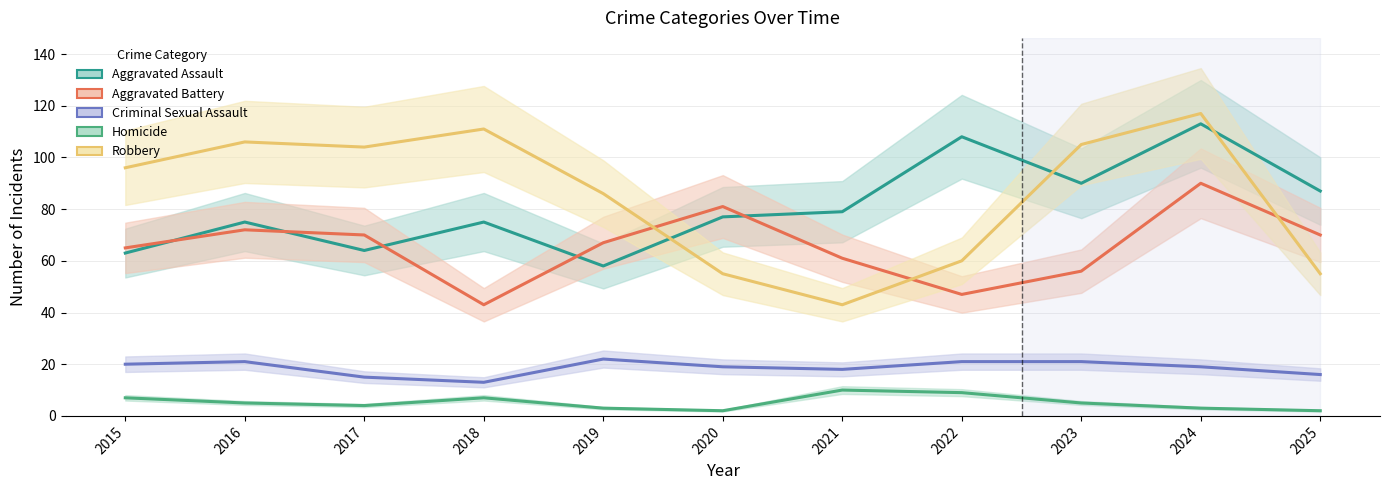

At which category does the chart reach its peak across all series?

2024